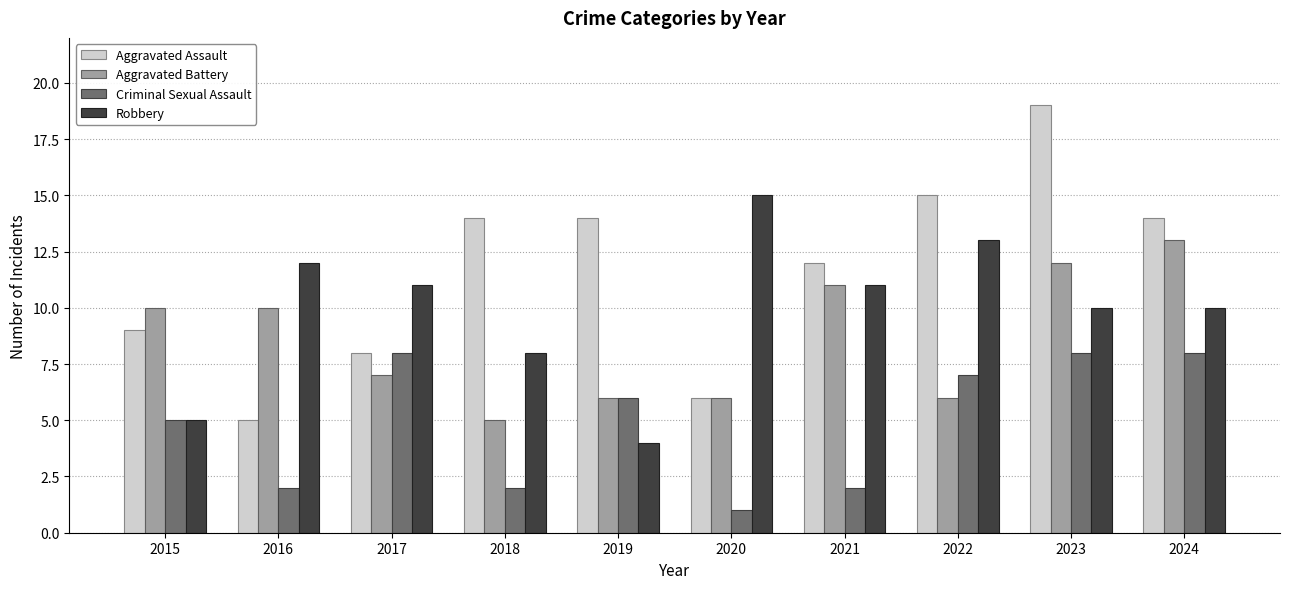

True or false: Robbery has a value of 8 at 2018.

True